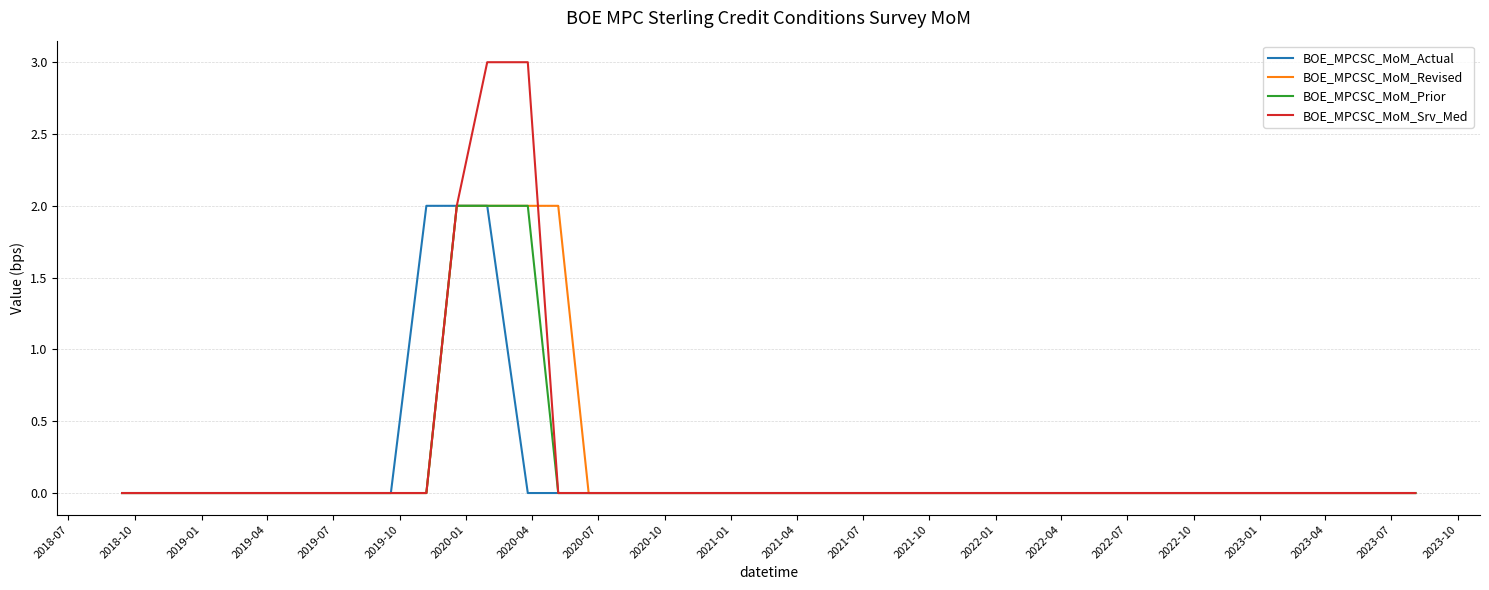

Which series changed the most between 2019-10 and 2021-01?

BOE_MPCSC_MoM_Actual